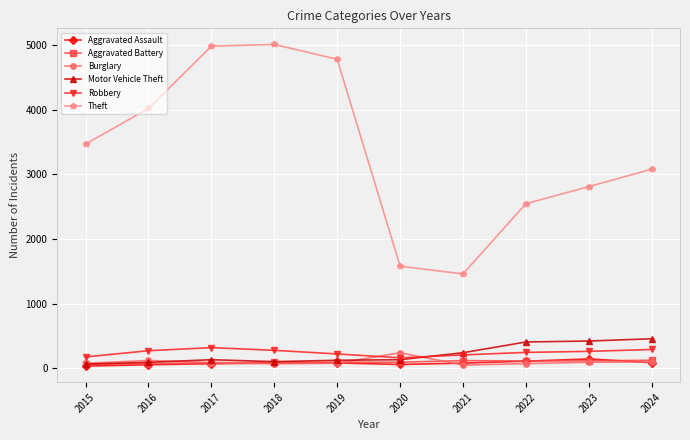

Which series ends up on top after the final intersection of Motor Vehicle Theft and Burglary?

Motor Vehicle Theft